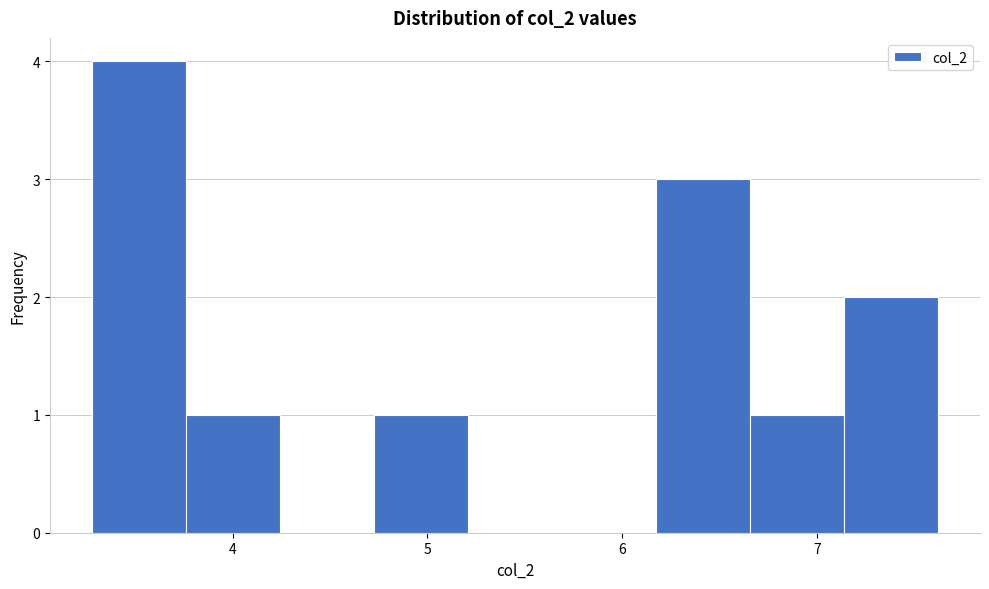

Reading left to right, list every bar in this chart as the range it spans on the x-axis followed by its height. Neither the bar edges nor the heights are printed on the chart, so give them approximately, as read against the axes.

3.3 to 3.8: 4
3.8 to 4.2: 1
4.2 to 4.7: 0
4.7 to 5.2: 1
5.2 to 5.7: 0
5.7 to 6.2: 0
6.2 to 6.7: 3
6.7 to 7.1: 1
7.1 to 7.6: 2